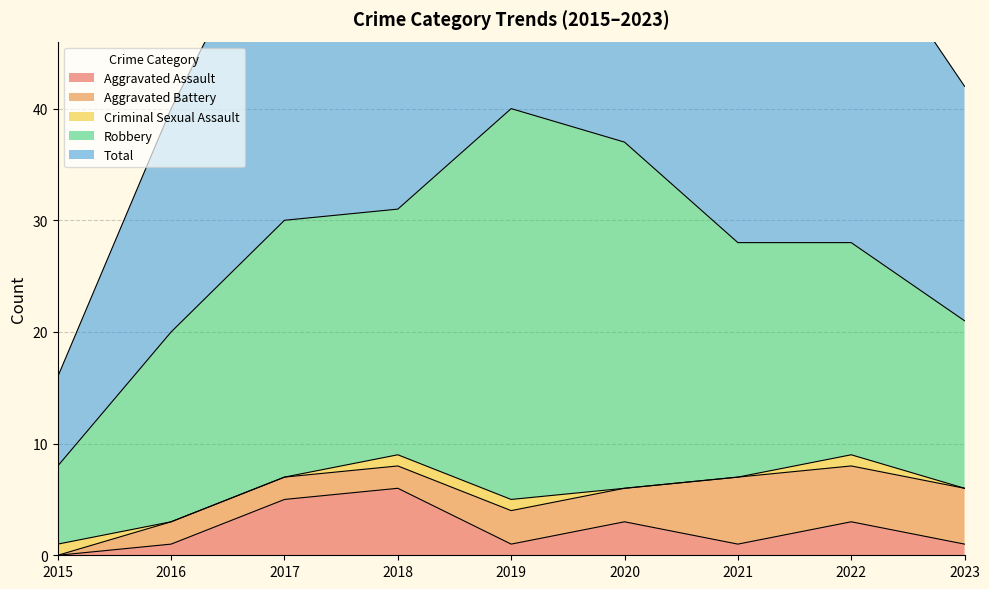

Which series has the widest spread of values?

Total